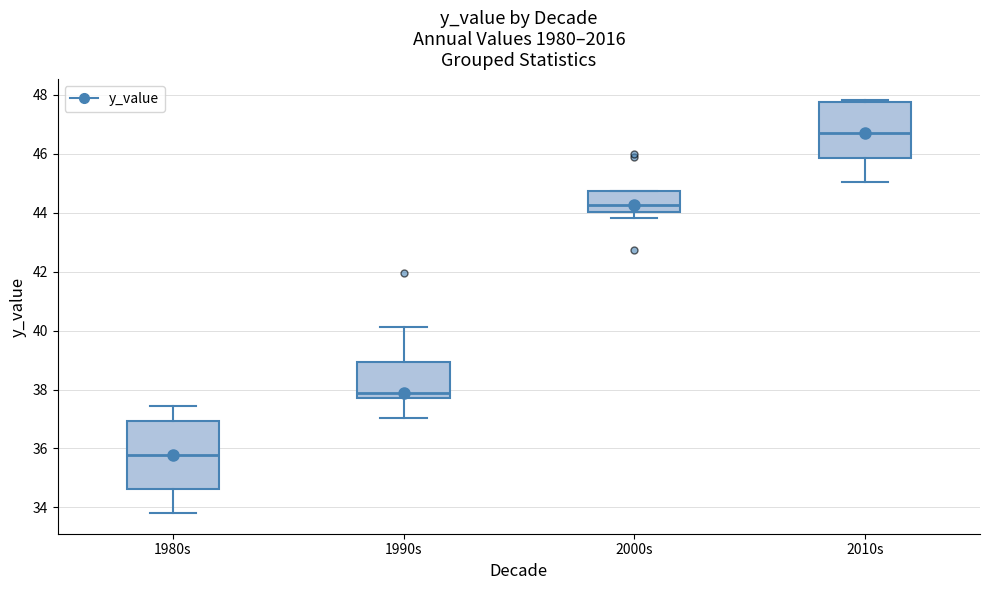

Which box has the lowest median line?

1980s